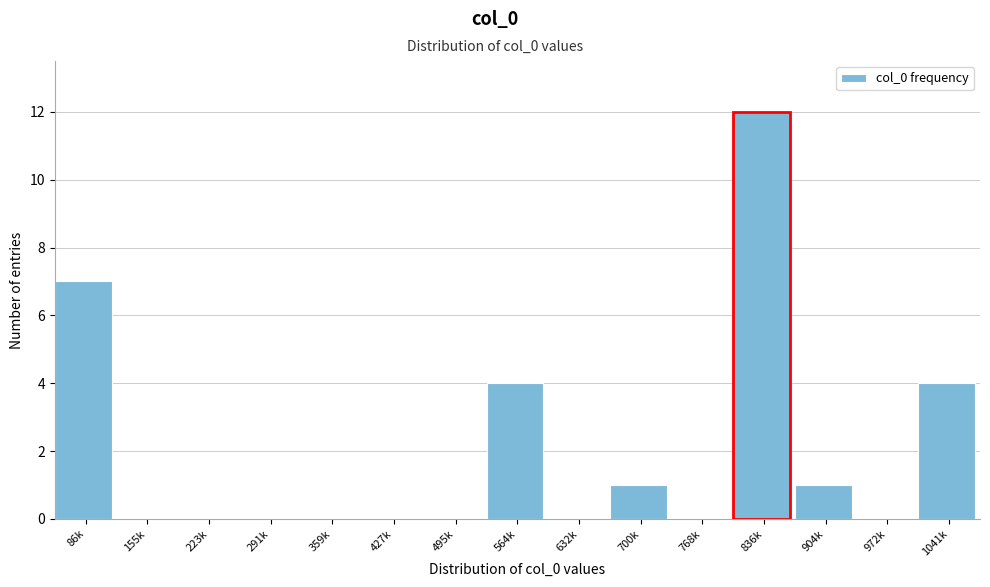

Reading left to right, extract all data points from this chart.

86k=7	155k=0	223k=0	291k=0	359k=0	427k=0	495k=0	564k=4	632k=0	700k=1	768k=0	836k=12	904k=1	972k=0	1041k=4